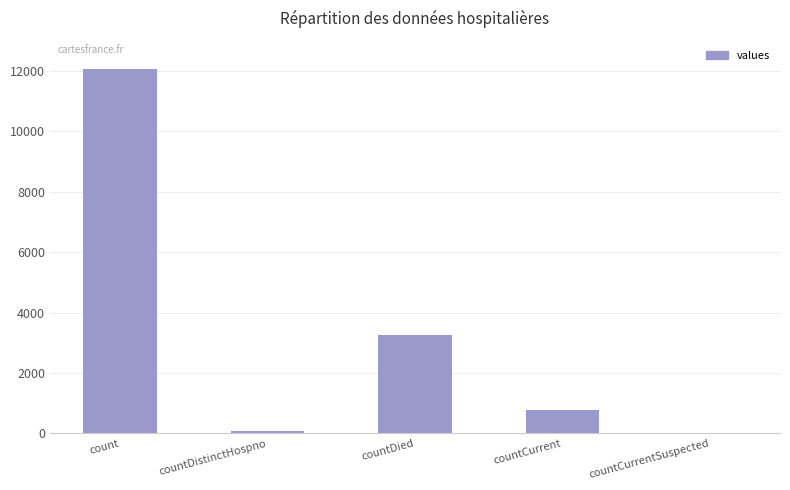

Does the chart contain stacked bars?

No